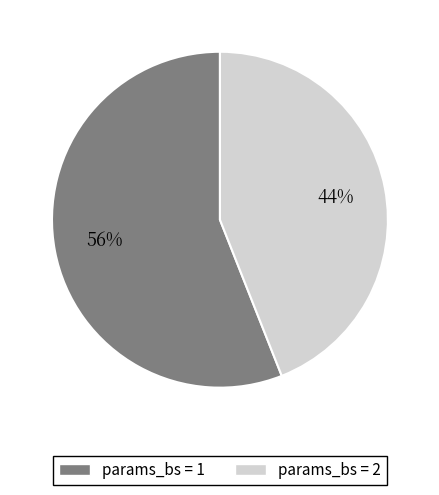

Between params_bs = 2 and params_bs = 1, which is larger?

params_bs = 1